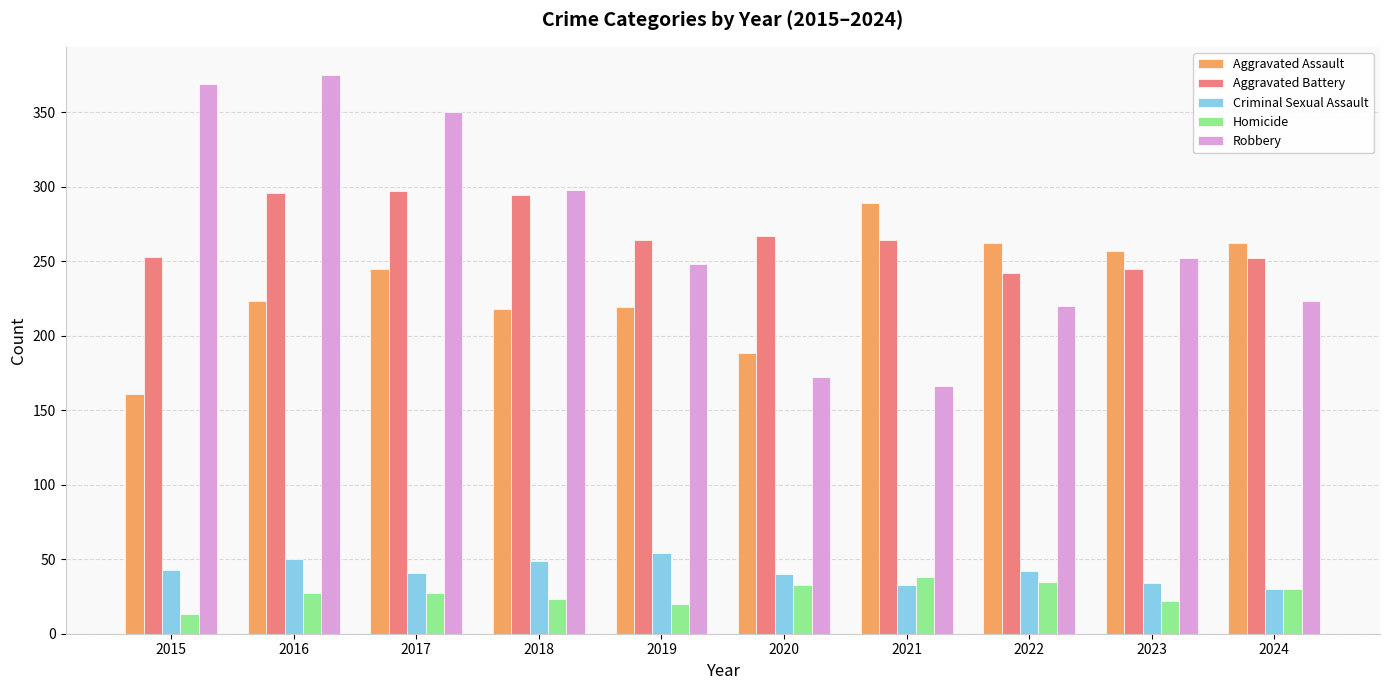

What is the approximate value of Robbery at 2022?

220